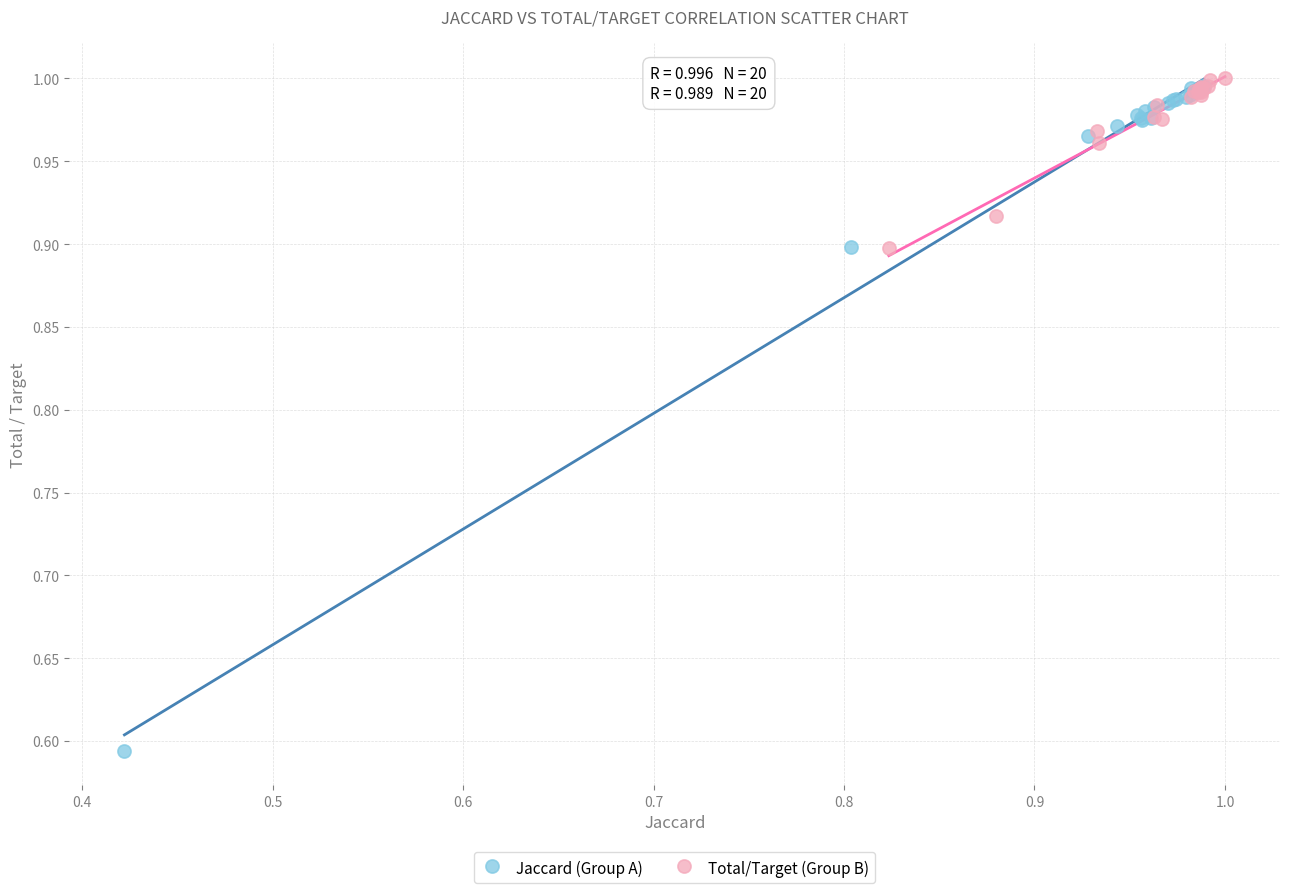

Which series reaches the minimum Y coordinate?

Jaccard (Group A)